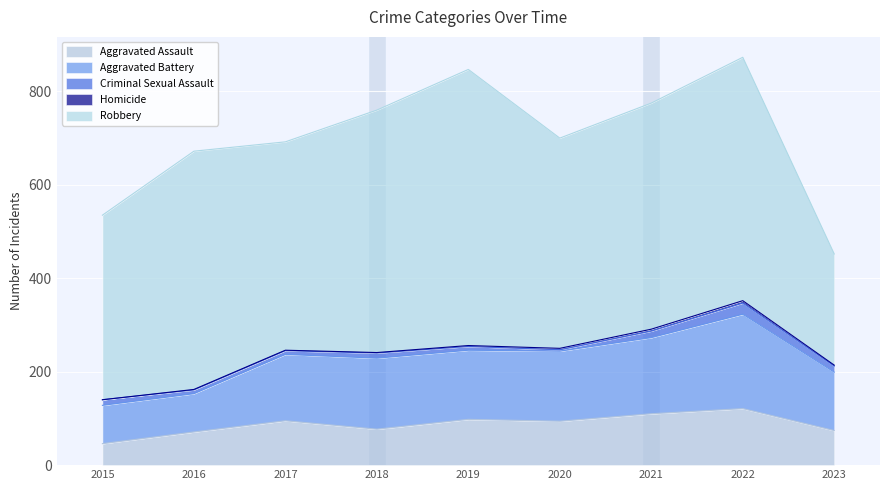

Which label corresponds to the smallest value in the chart?

2015